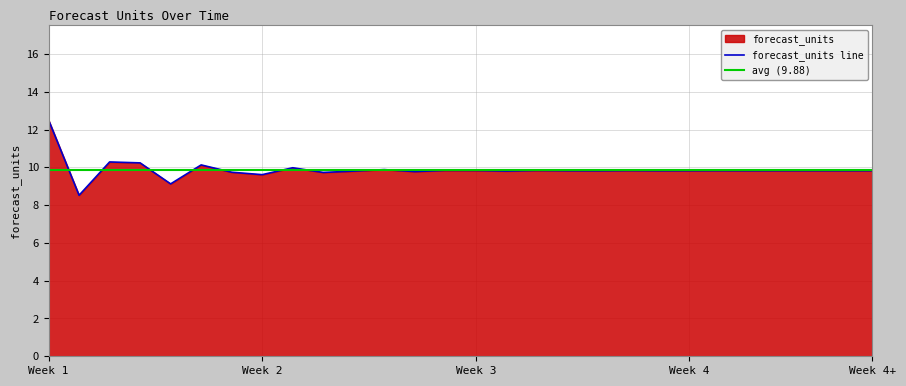

What is the value of the 23rd point from the left?

9.8